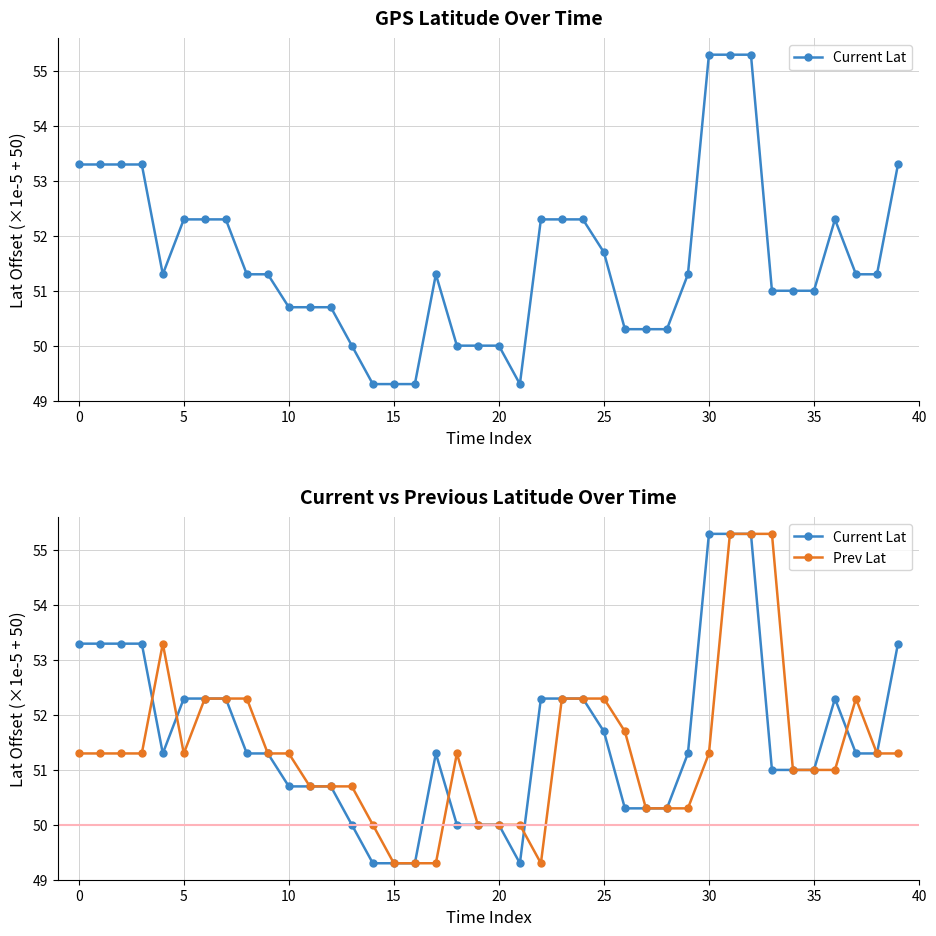

Does the chart have visible grid lines?

Yes